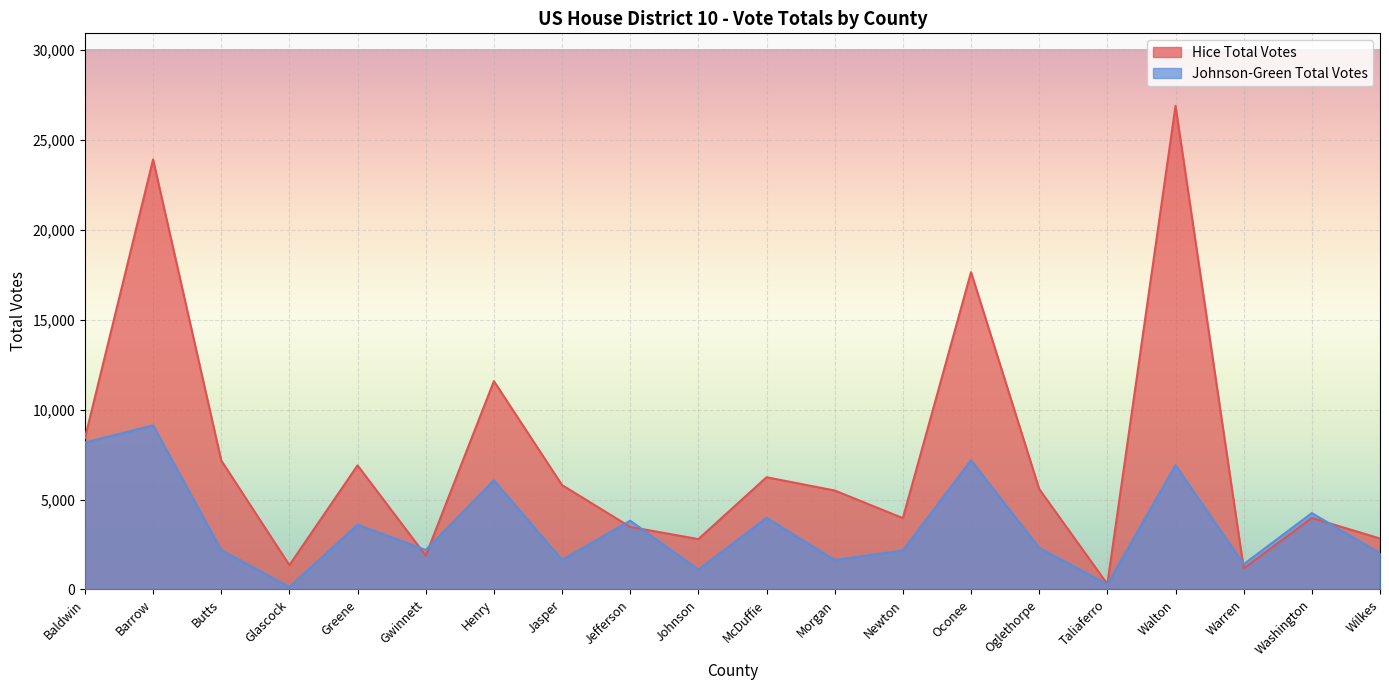

True or false: Johnson-Green Total Votes has a value of 2012 at Wilkes.

True